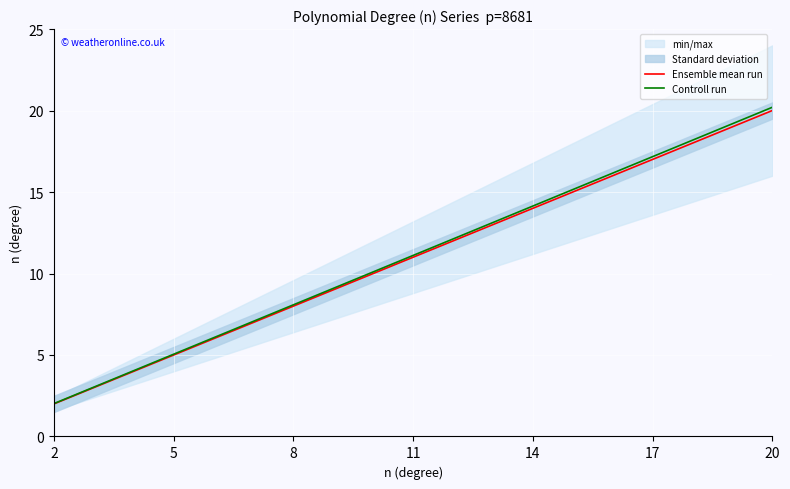

Which label corresponds to the smallest value in the chart?

2